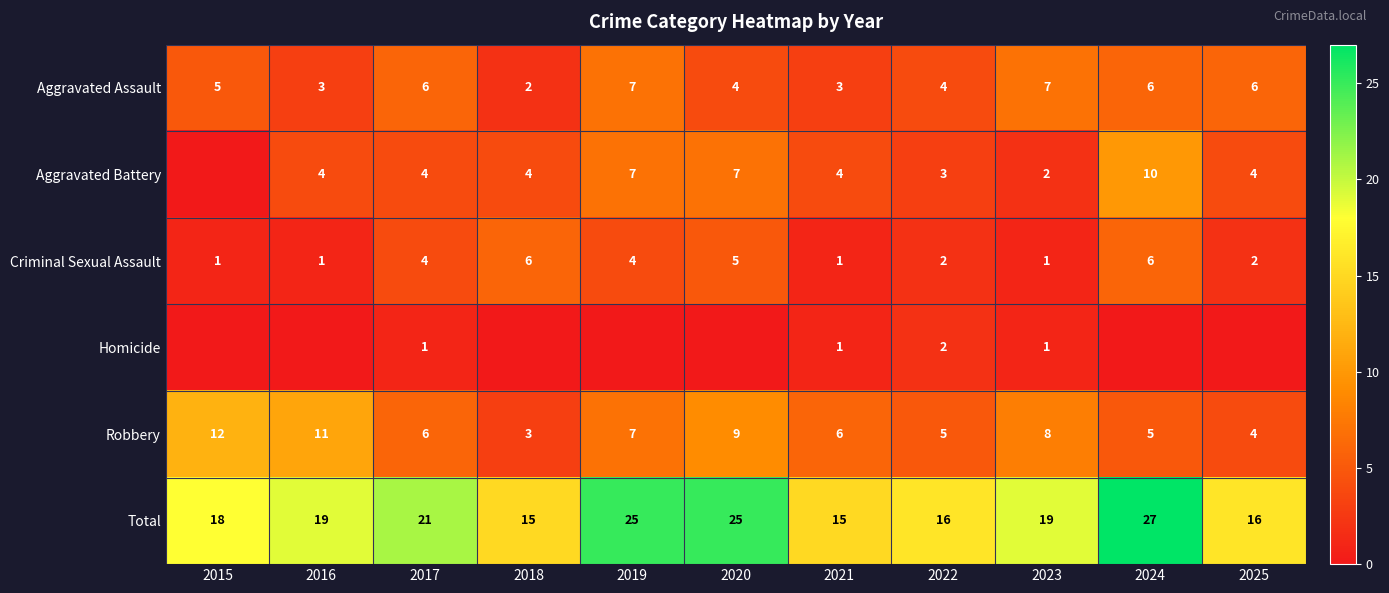

At which category is the sum across all series the highest?

2024